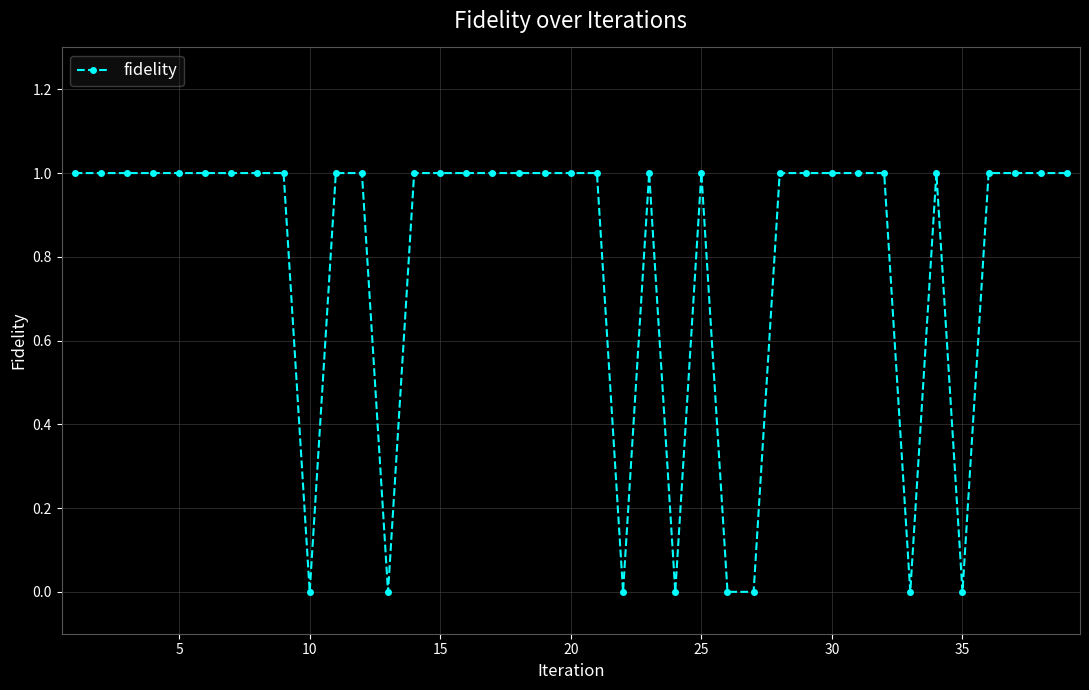

What is the sum of all values?

31